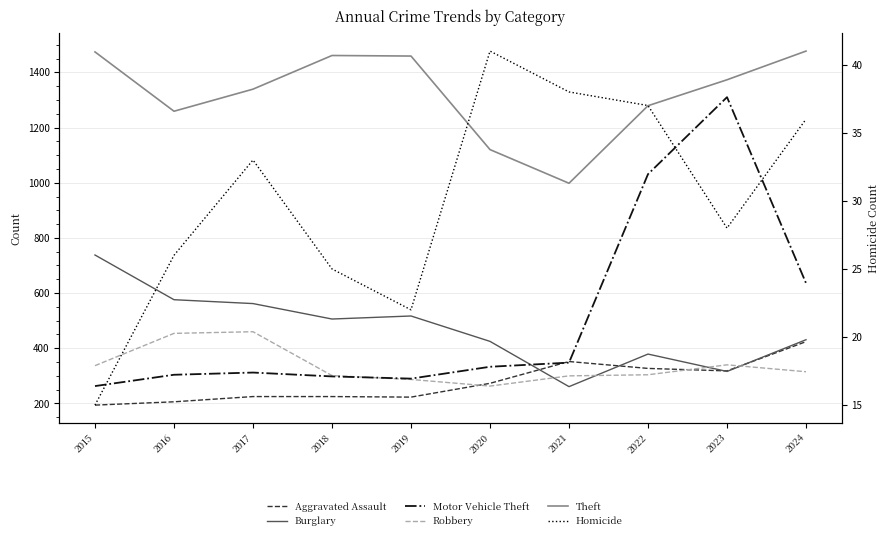

List the labels in order of Robbery value, smallest first.

2020, 2019, 2021, 2018, 2022, 2024, 2015, 2023, 2016, 2017